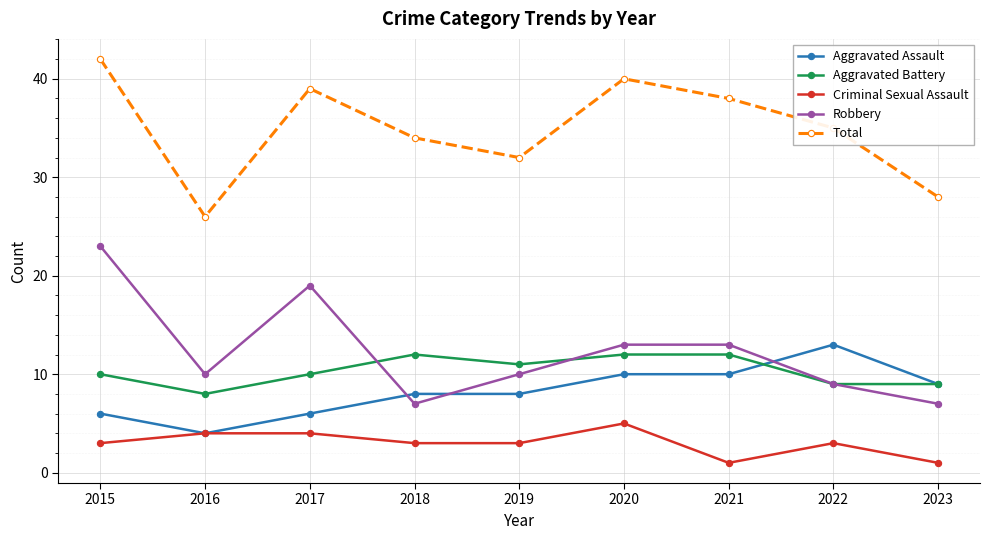

What is the difference between the second highest and second lowest values in the Robbery series?

12